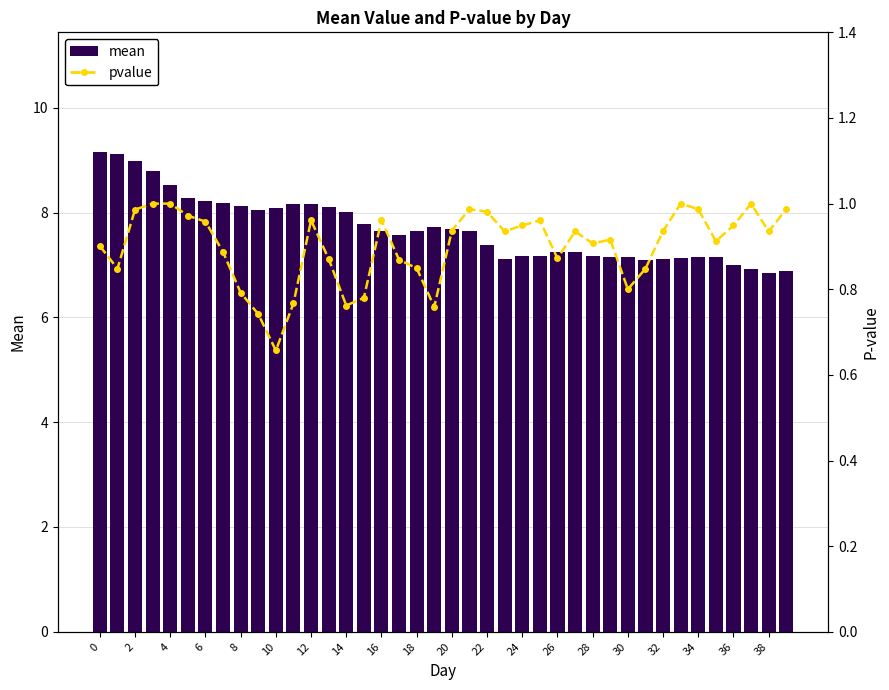

The value of pvalue at 18 is 1.1. True or false?

False